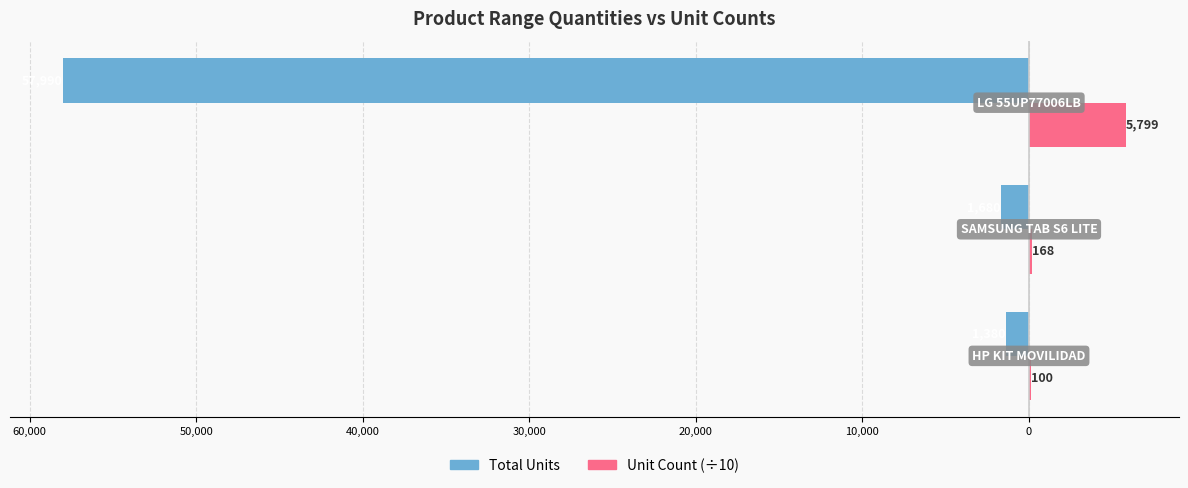

What are all the series names shown in the legend?

Total Units, Unit Count (÷10)